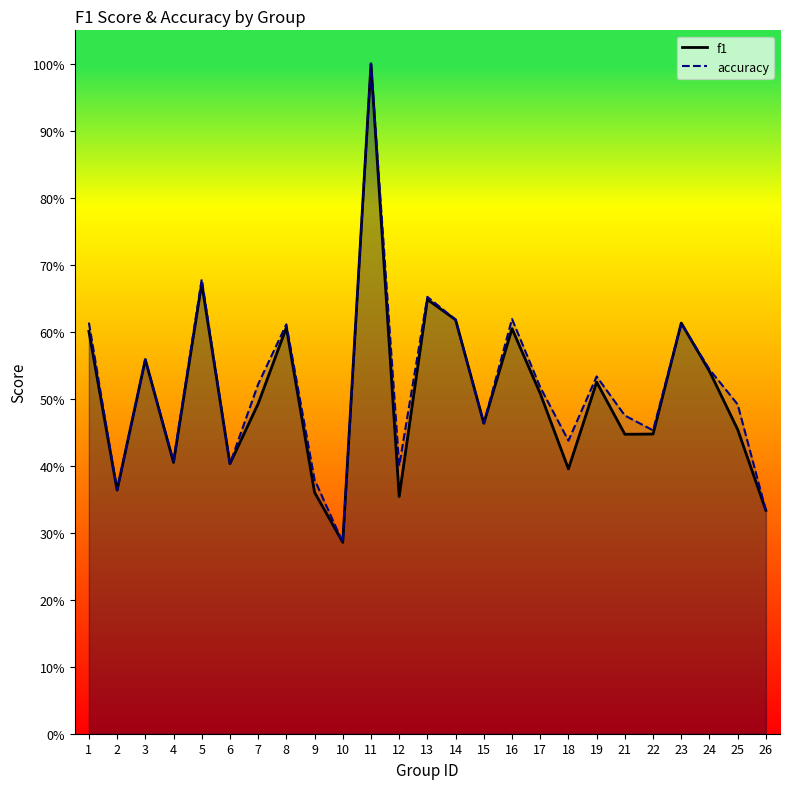

What value does the f1 series have at 5?

0.7